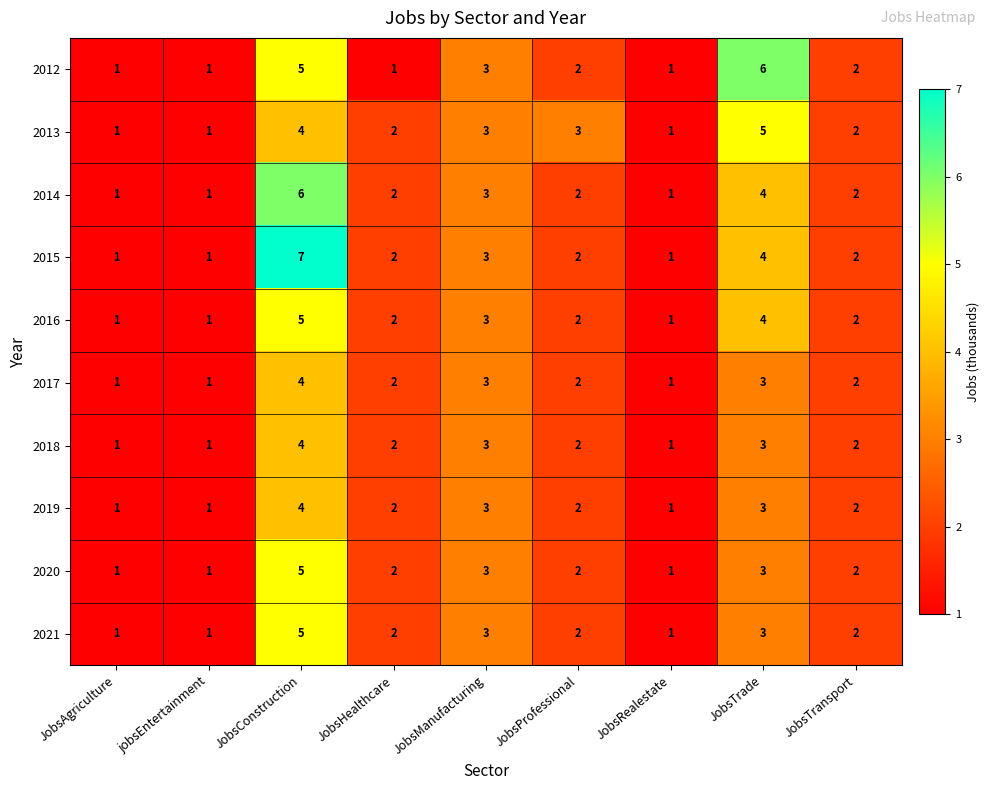

True or false: 2018 has a value of 3 at JobsTrade.

True